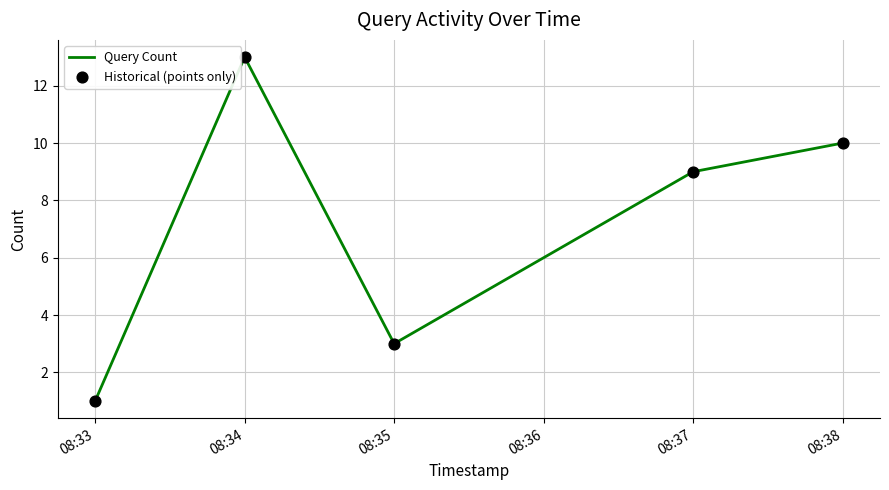

True or false: the data shows 1 at 08:33.

True